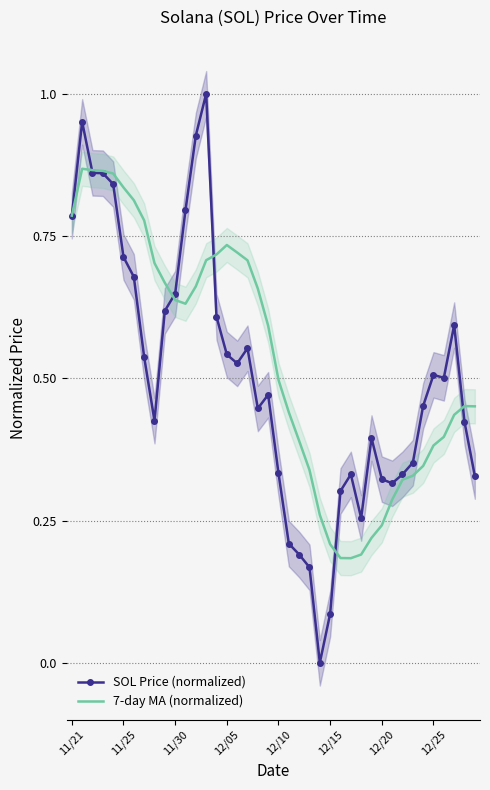

True or false: 7-day MA (normalized) has a value of 0.4 at 12/25.

False